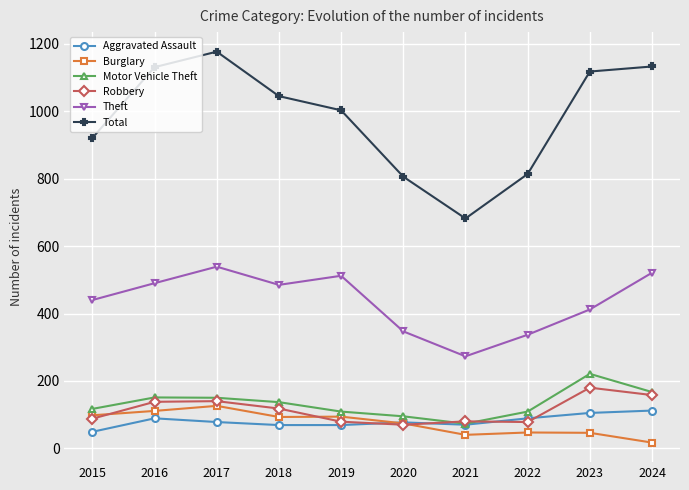

What is the sum of all Theft values?

4356